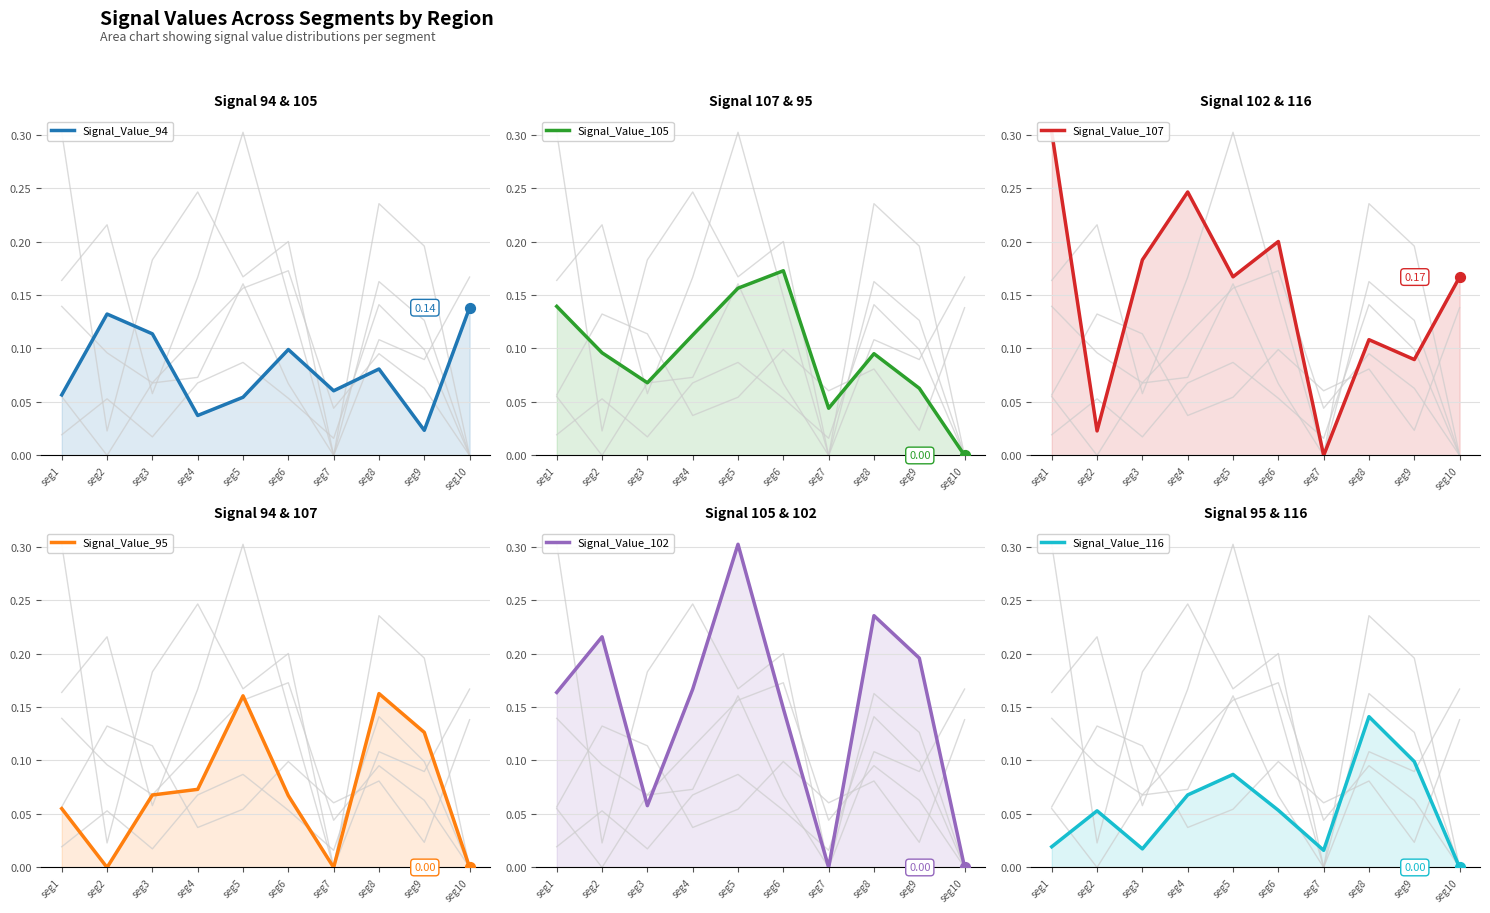

Which series contains the lowest Y value?

Signal_Value_105